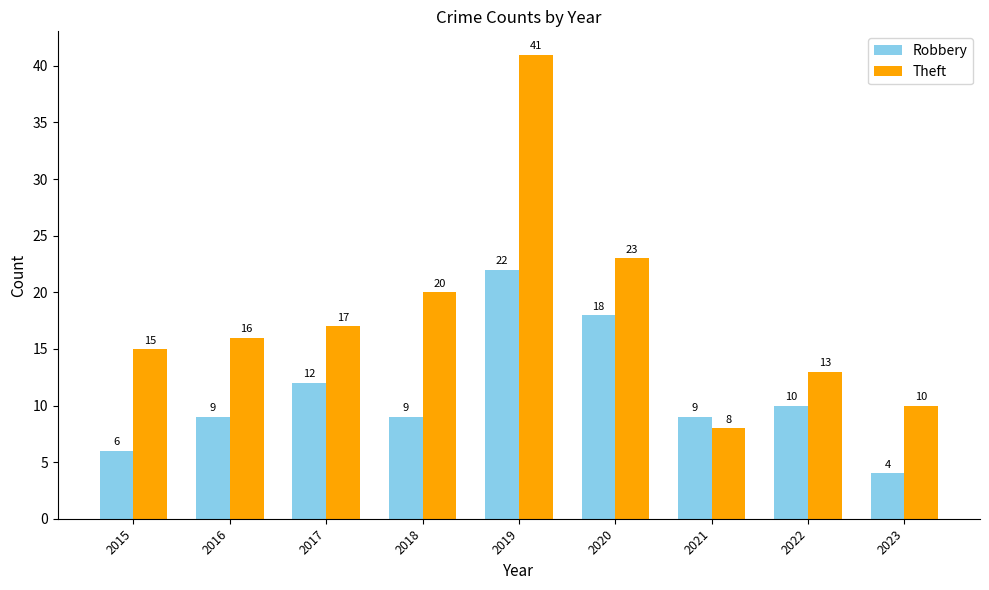

How many bars are there in total?

18